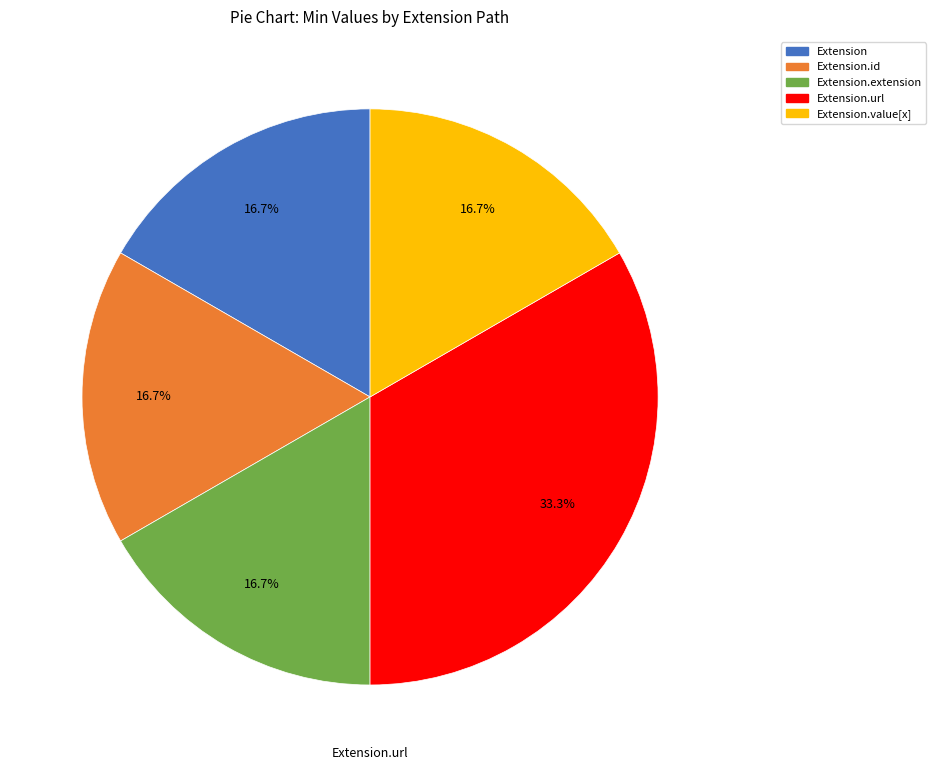

To the nearest percent, what is the average slice percentage?

20%